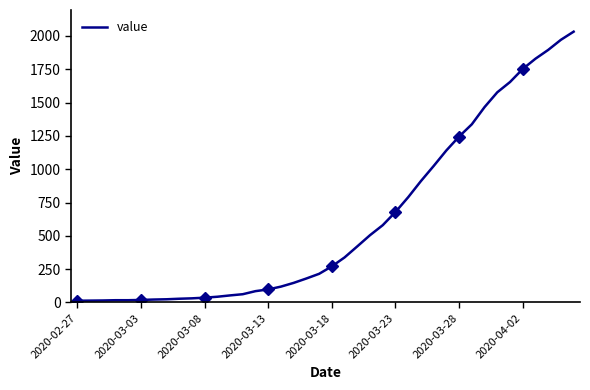

Between 22 and 14, which is larger?

22